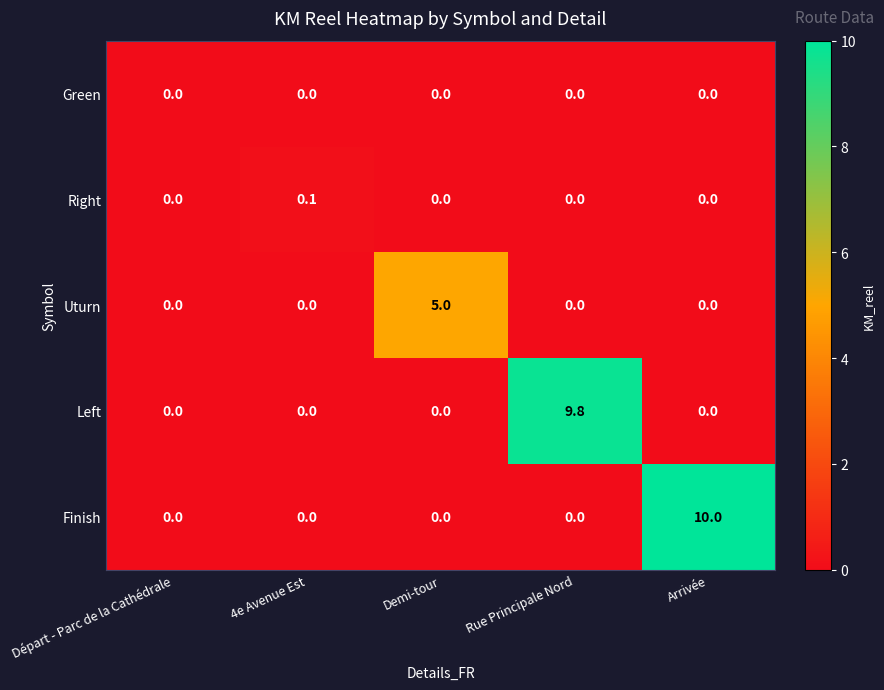

How many distinct data groups are displayed?

5